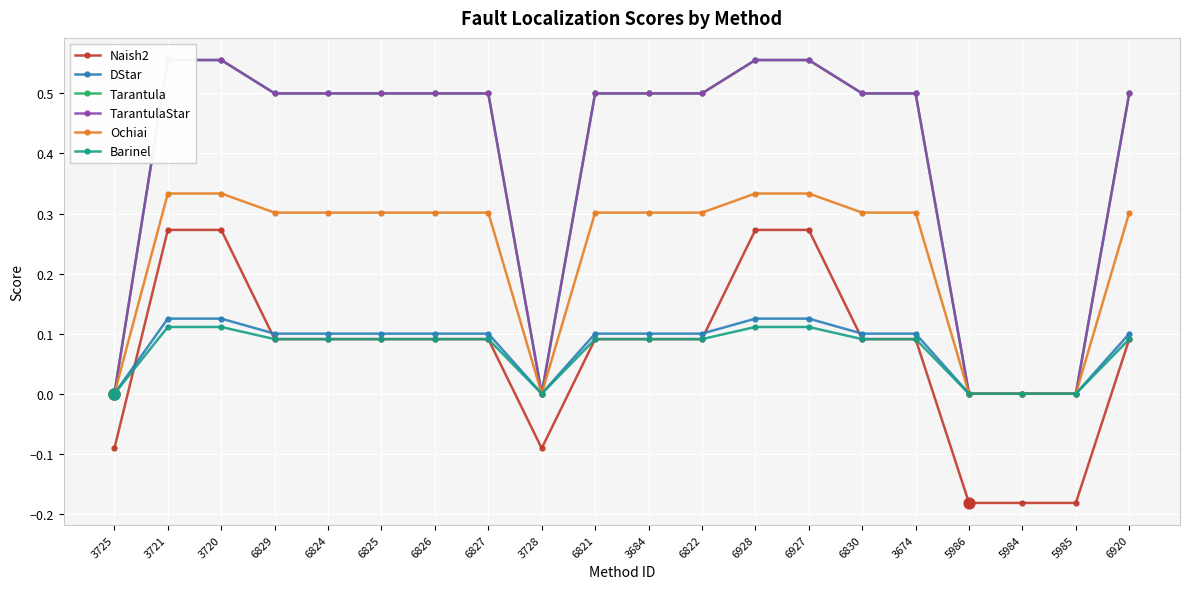

At how many categories does at least one series exceed 0?

15